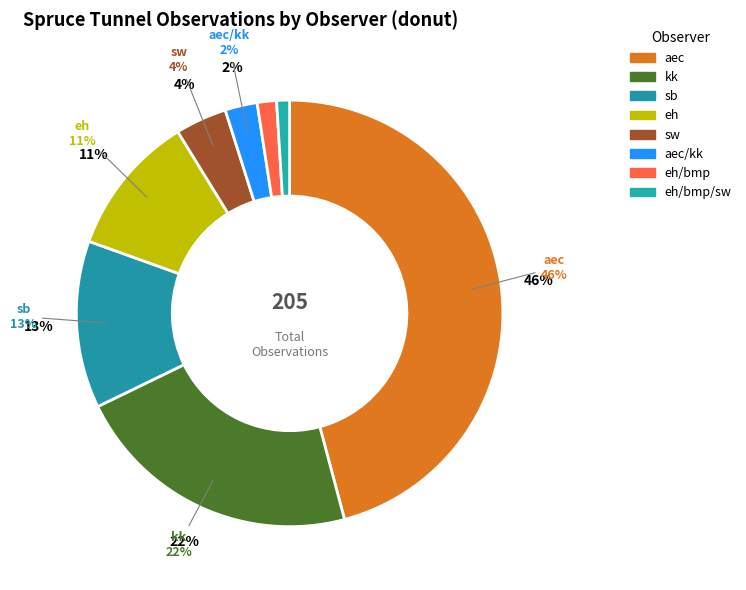

Is it true that kk is 22% of the pie?

True